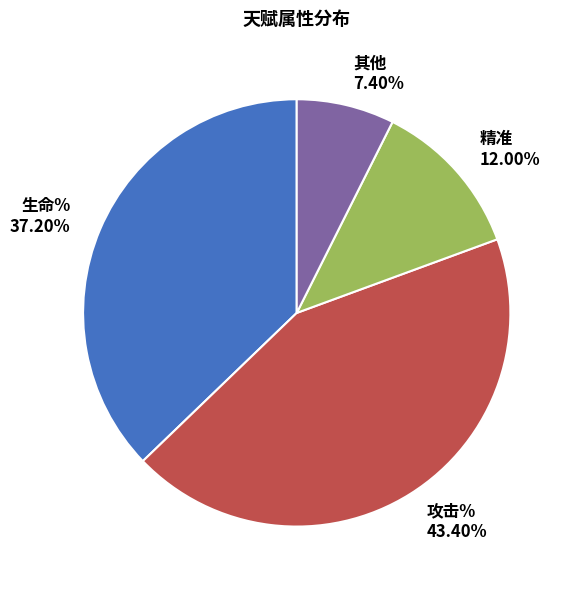

To the nearest percent, what is the average slice percentage?

25%